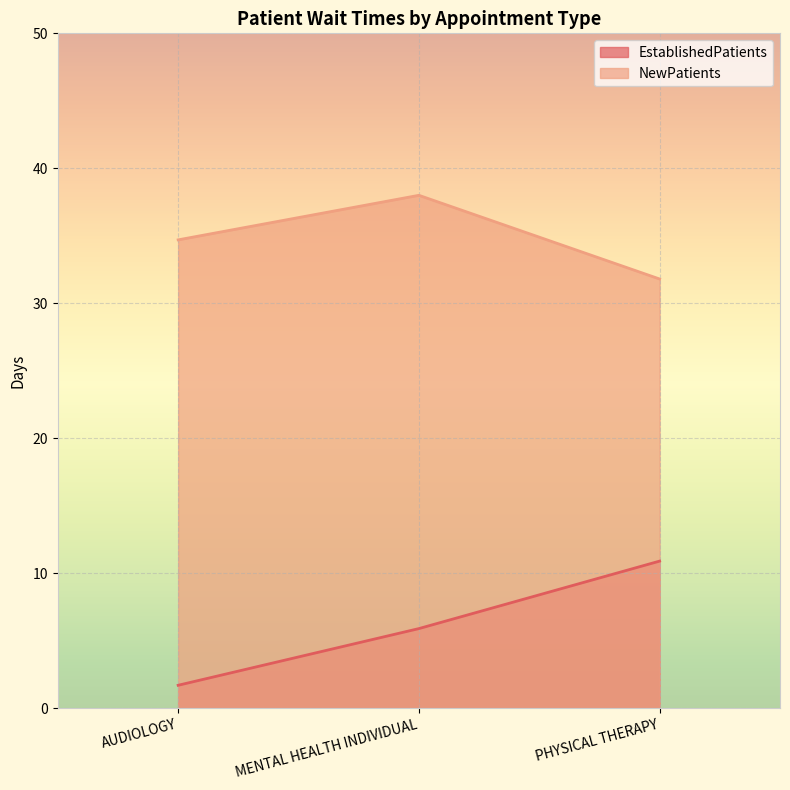

Reading left to right, list all the values displayed in this chart.

EstablishedPatients: 1.7	5.9	10.9
NewPatients: 34.7	38.0	31.8